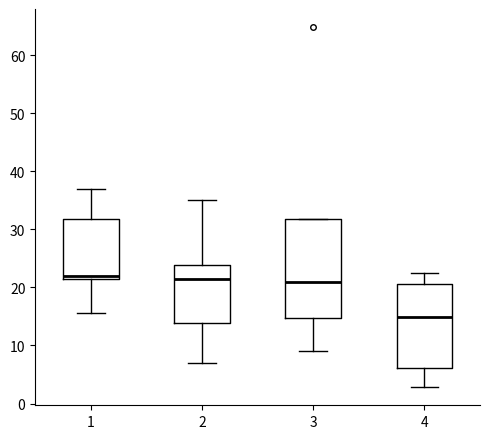

Reading left to right, read every box against the y-axis: the position of its median line, the range the box covers, and the ends of its whiskers. The values are not printed on the chart, so give them approximately, as read against the axis.

1: median 22 (just above the box's lower edge), box 22 to 32, whiskers 16 to 37
2: median 21, box 14 to 24, whiskers 7 to 35
3: median 21, box 15 to 32, whiskers 9 to 32
4: median 15, box 6 to 21, whiskers 3 to 23